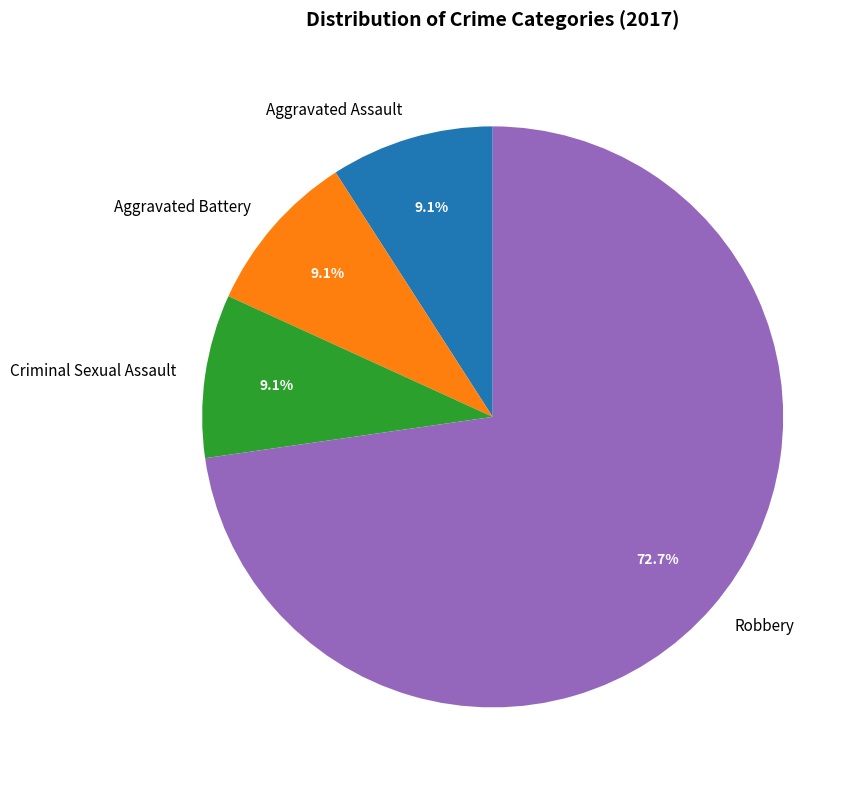

What is the largest slice in the pie chart?

Robbery